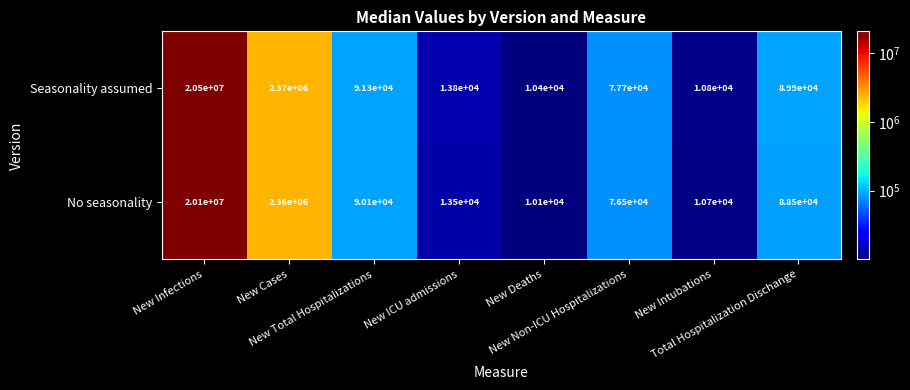

What is the maximum value shown in the chart?

20500000